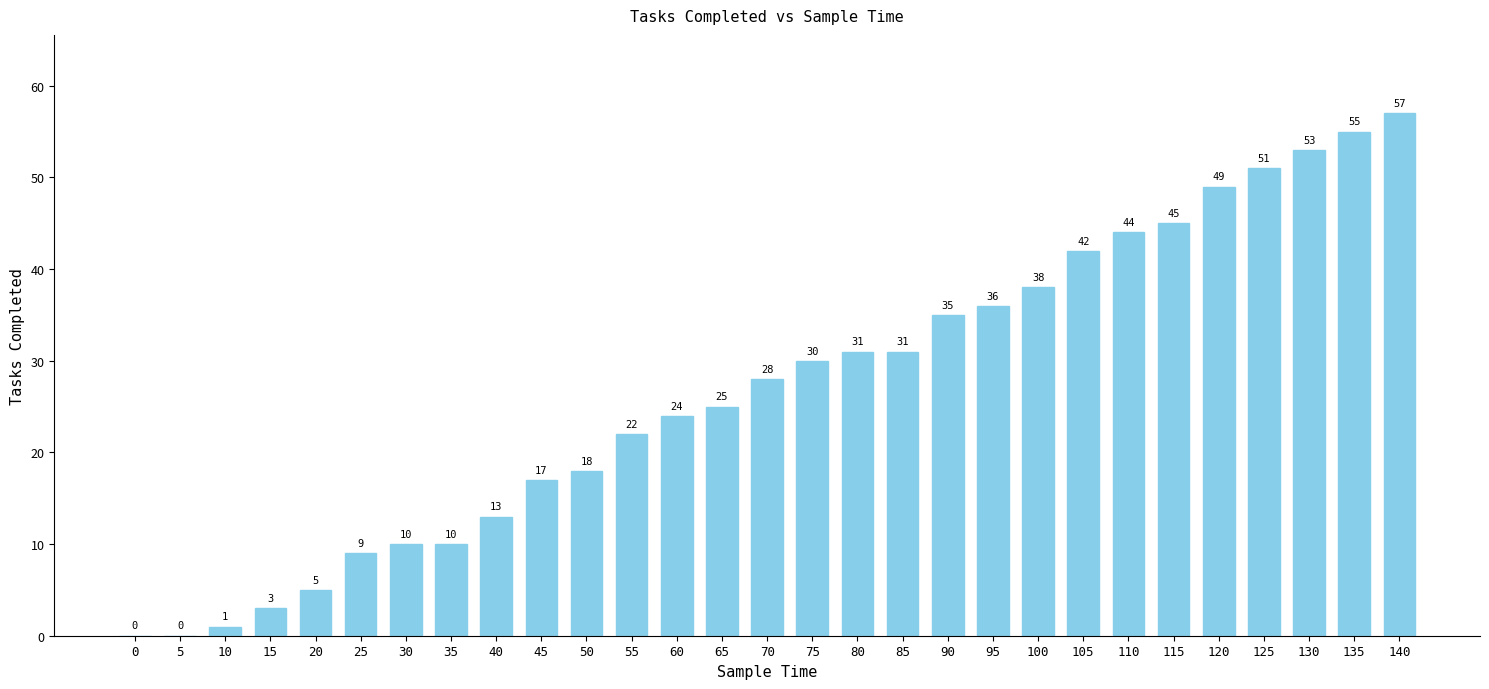

Is it true that the value at 60 is 24?

True